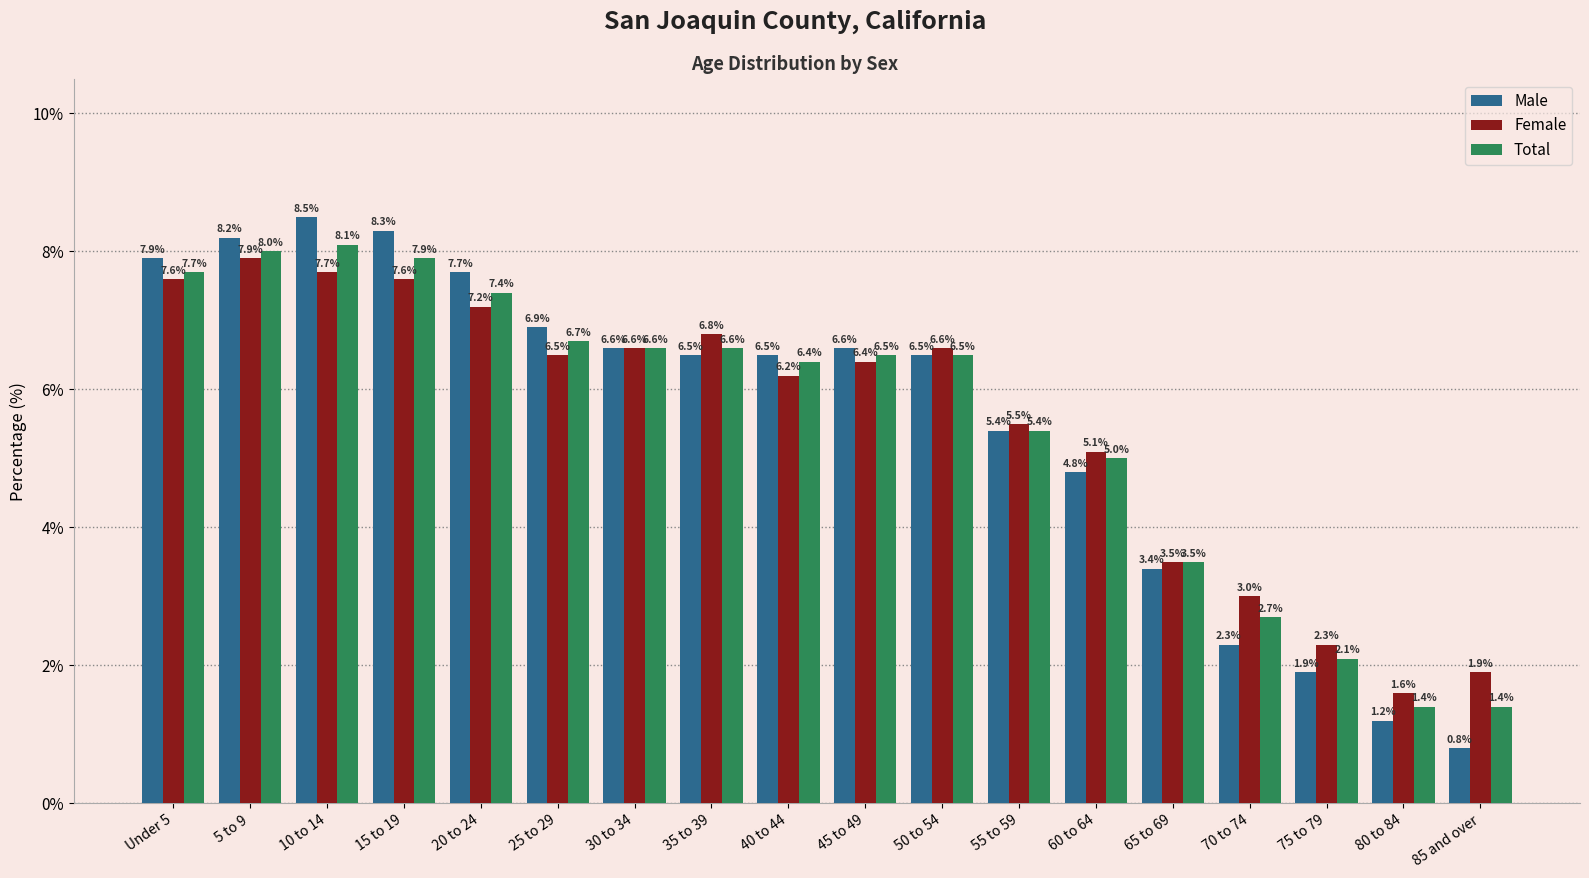

What is the sum of the Female values at 30 to 34 and 25 to 29?

13.1